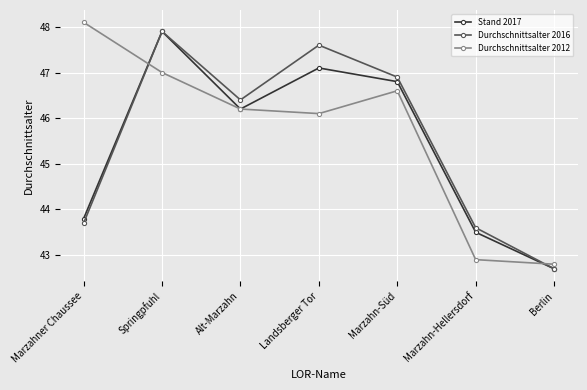

Which category has the highest value in the Durchschnittsalter 2016 series?

Springpfuhl